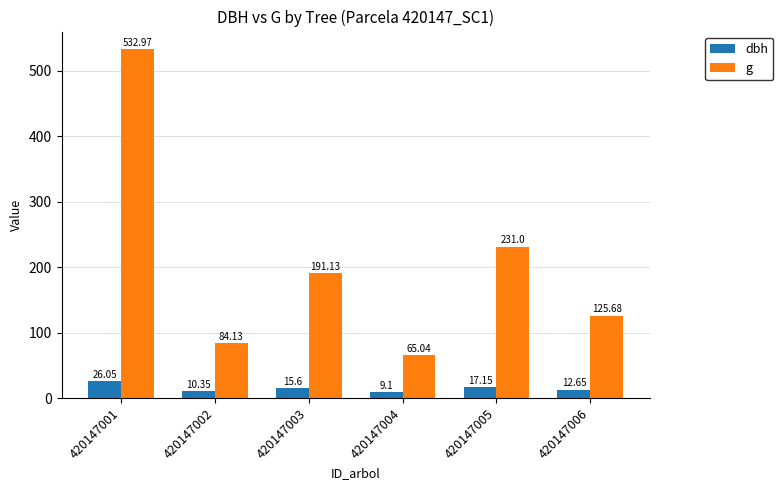

Which series has the largest total across all categories?

g